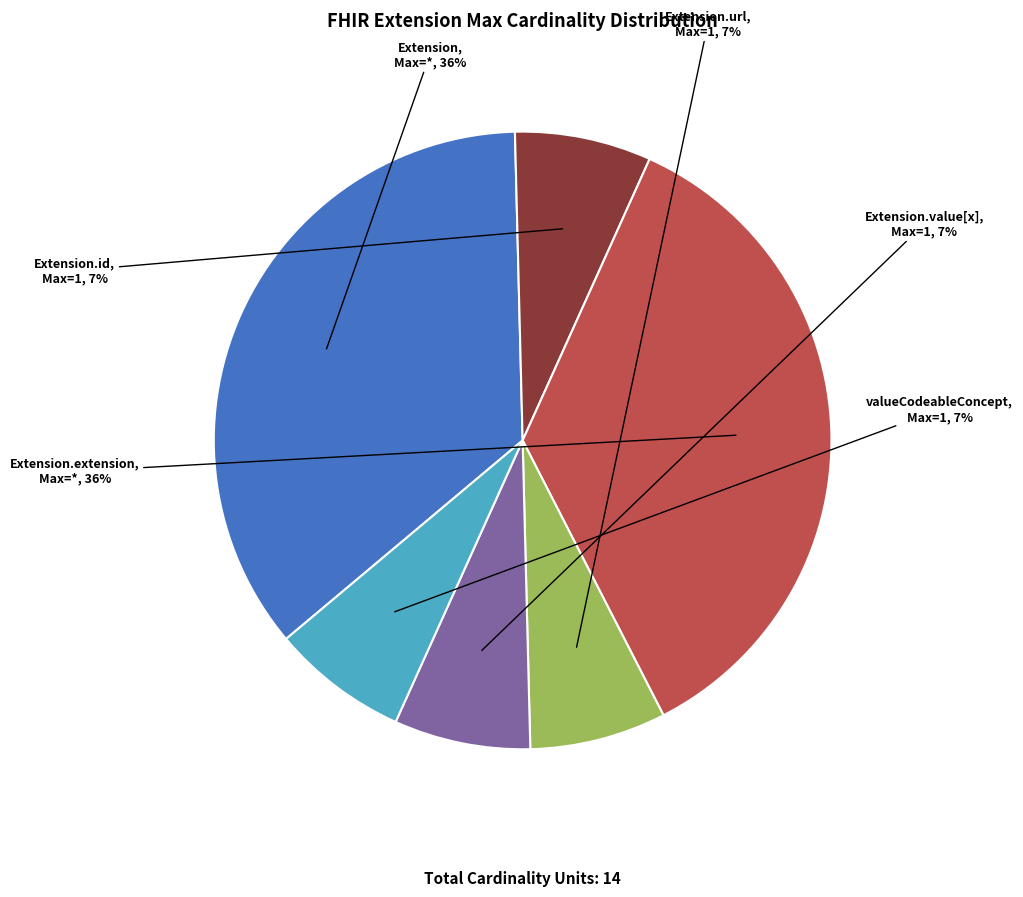

Is there any slice that represents more than half of the pie?

No